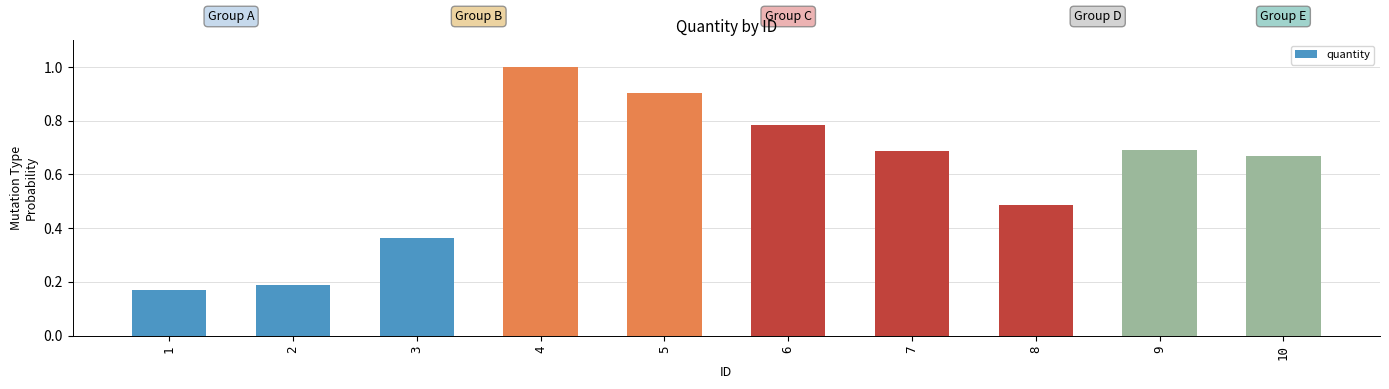

What is the change in value from 2 to 4?

+0.8